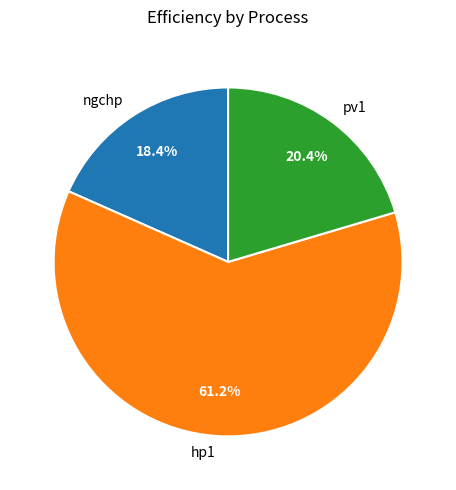

Which category has the smallest portion of the pie?

ngchp